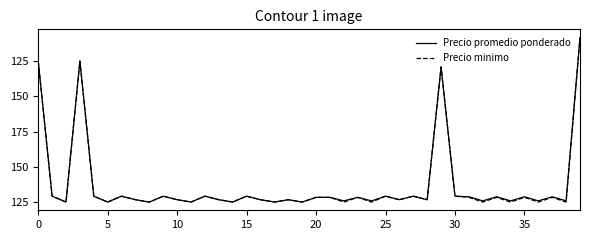

At which label does Precio minimo reach its peak?

39